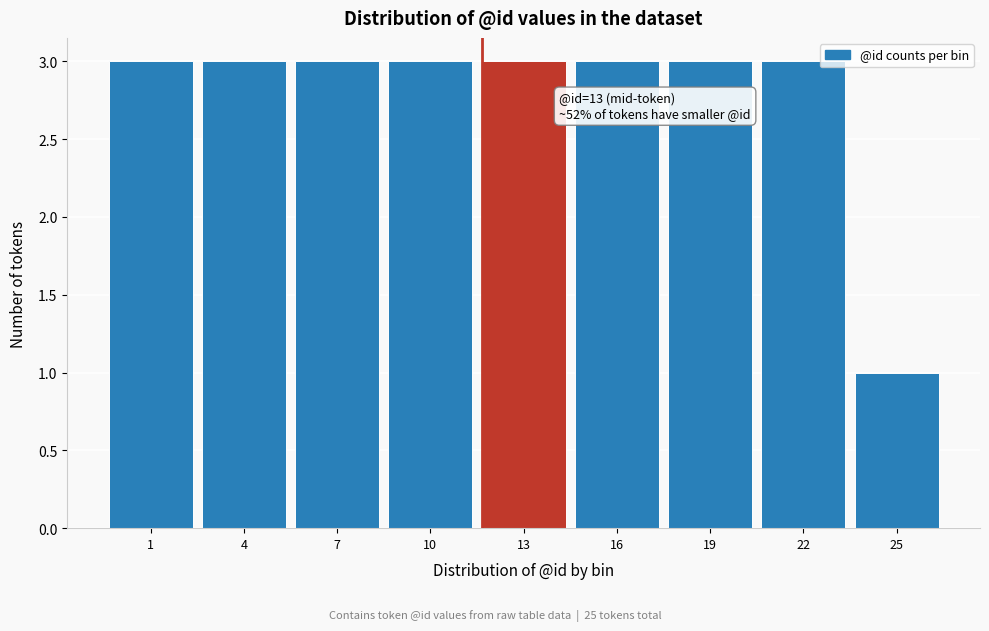

Reading left to right, extract all data points from this chart.

1=3	4=3	7=3	10=3	13=3	16=3	19=3	22=3	25=1